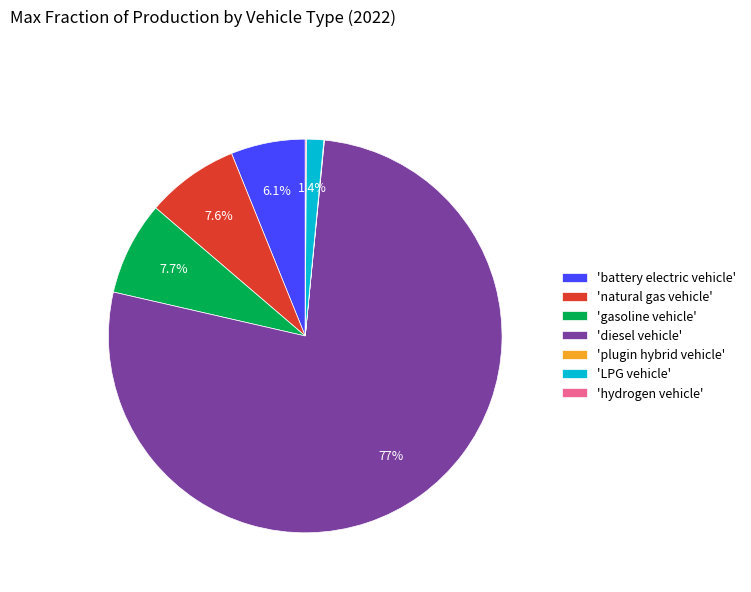

Which slice represents more than half of the pie?

'diesel vehicle'